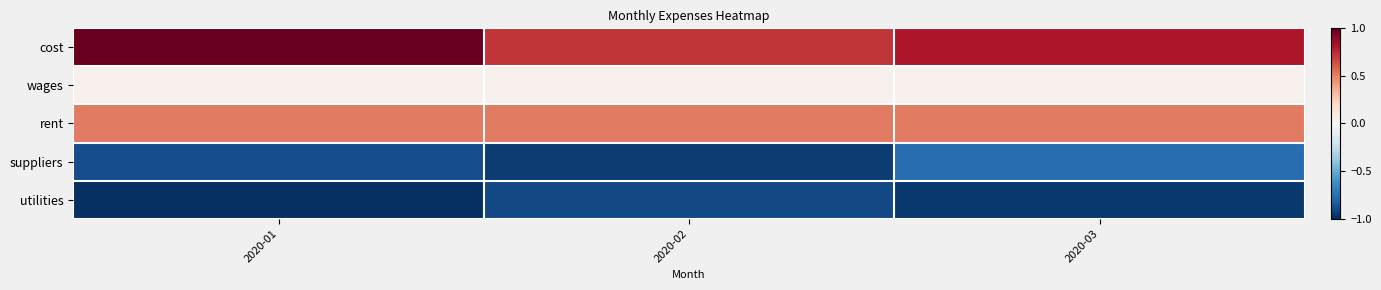

What is the minimum value shown in the chart?

-1.0